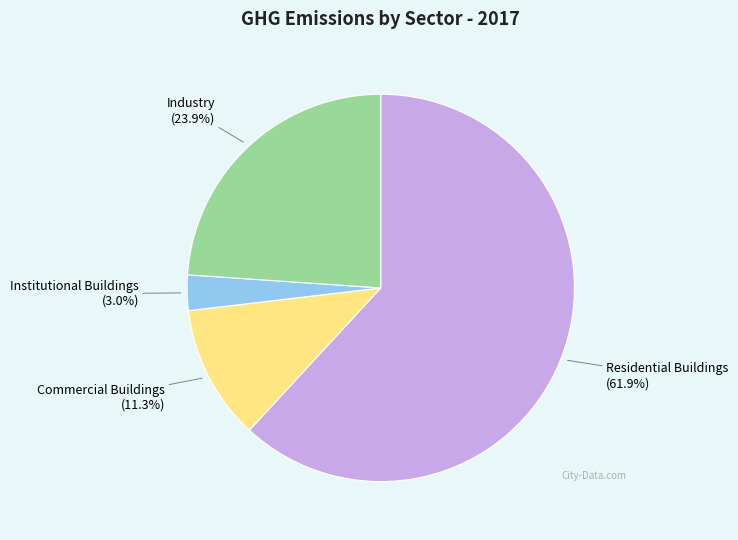

How many segments does this pie chart have?

4